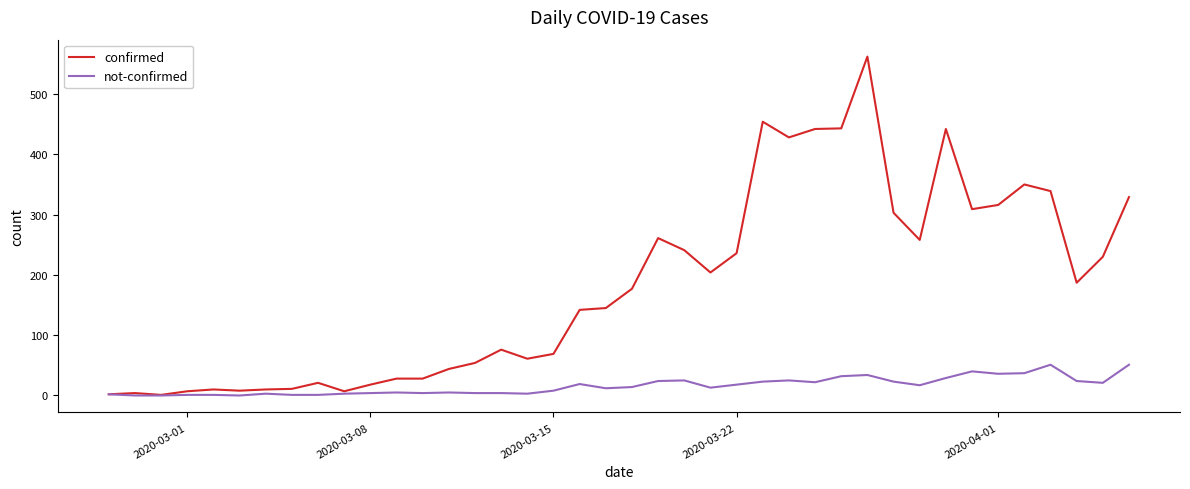

Which series has the widest spread of values?

confirmed